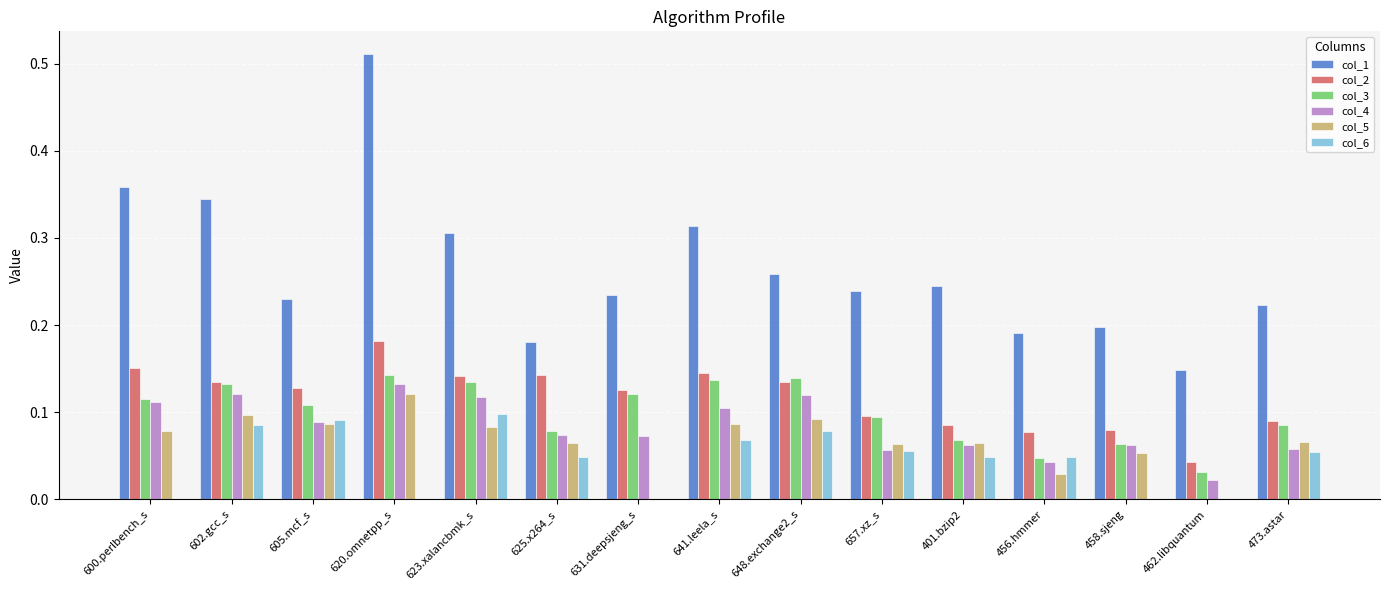

The col_1 series shows 0.2 at 458.sjeng. True or false?

True